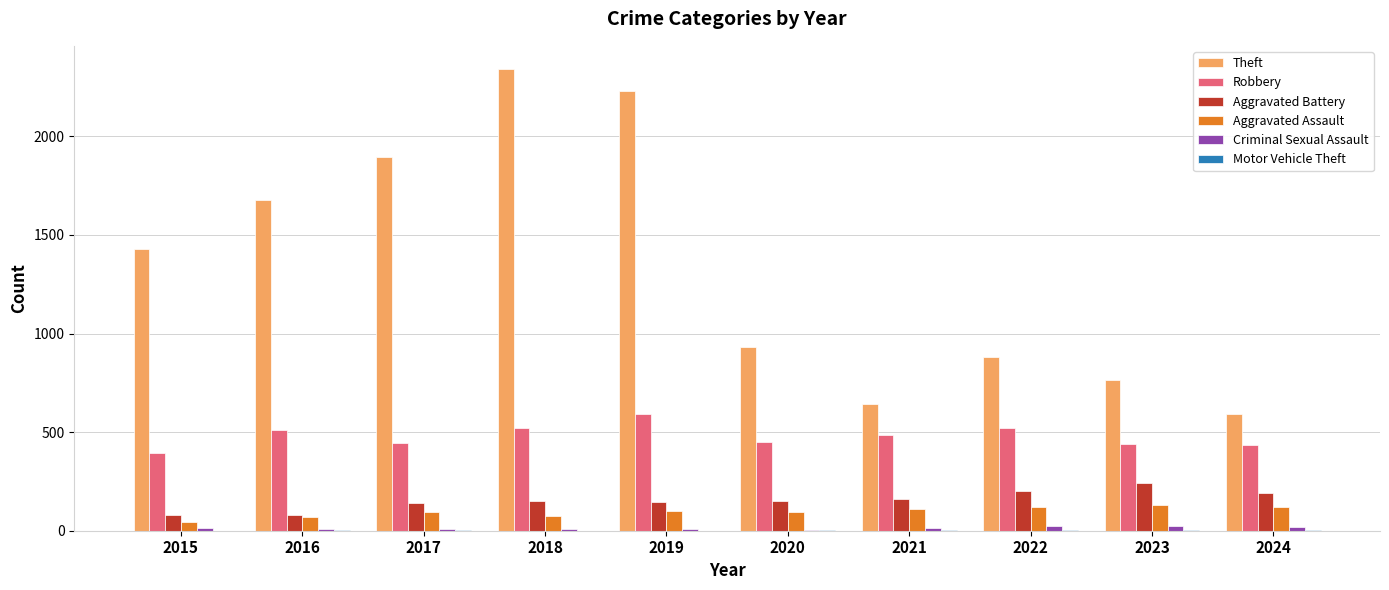

The Theft series shows 1253 at 2023. True or false?

False